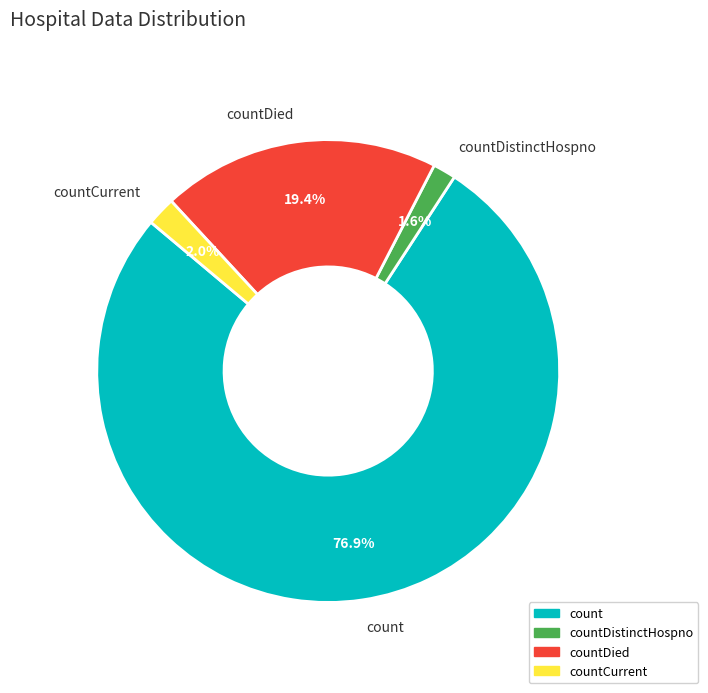

To the nearest percent, what percentage of the pie is count?

77%